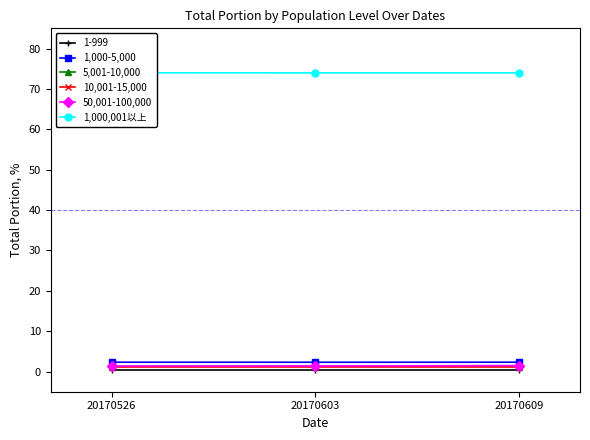

How many lines are shown in the chart?

5